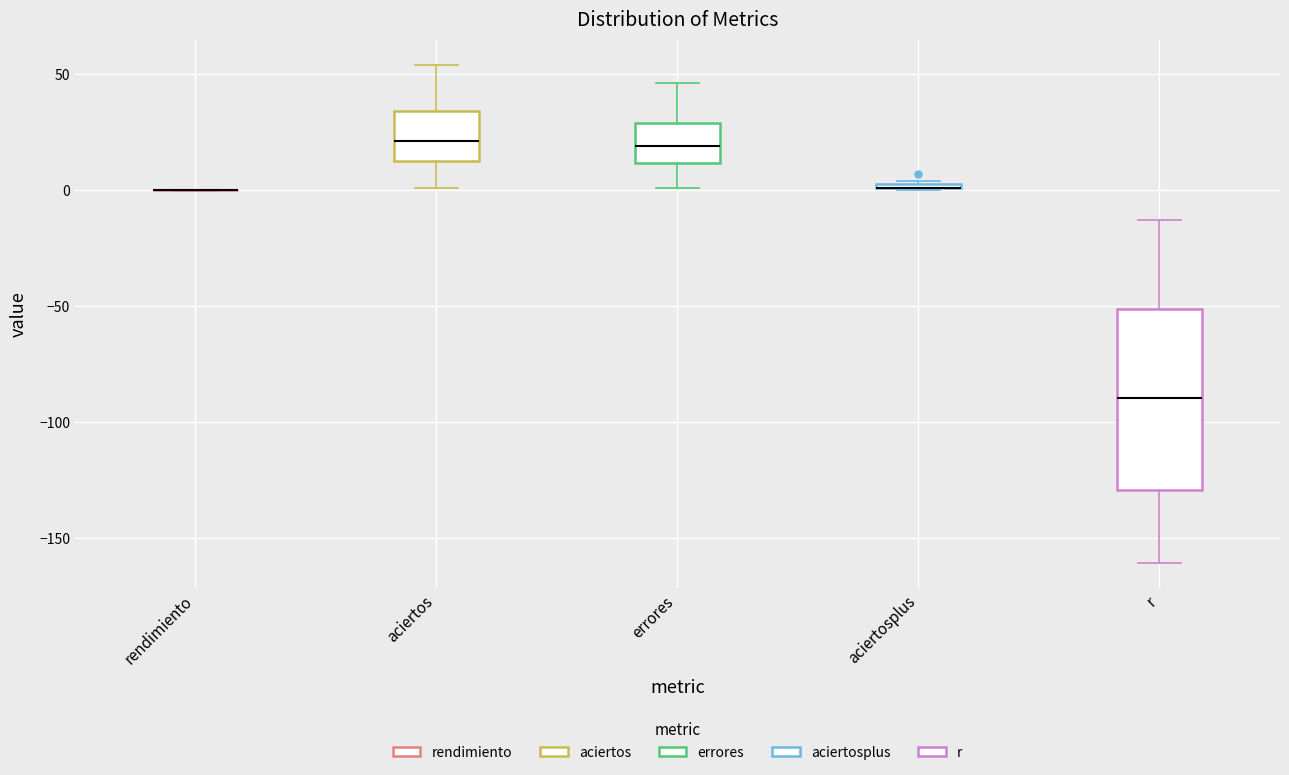

Comparing the boxes themselves (not the whiskers), which one is the tallest?

r